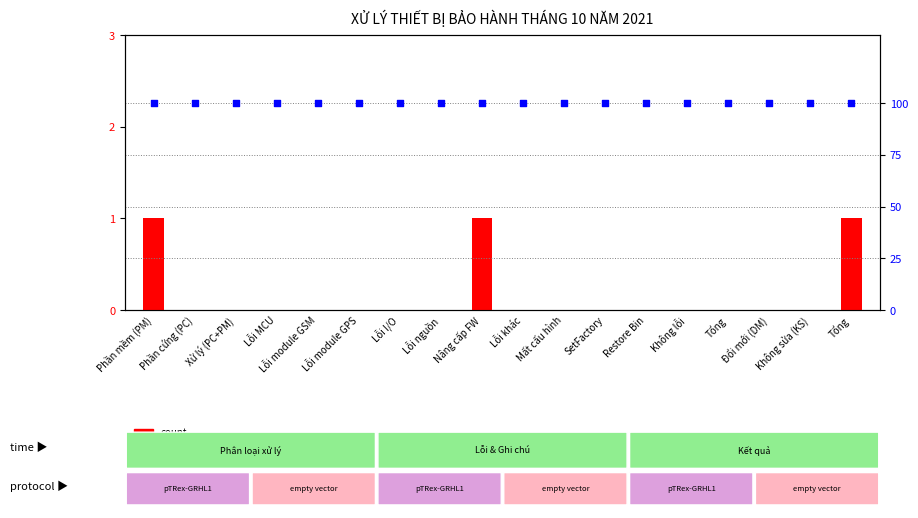

At which category is the sum across all series the highest?

Phần mềm (PM)